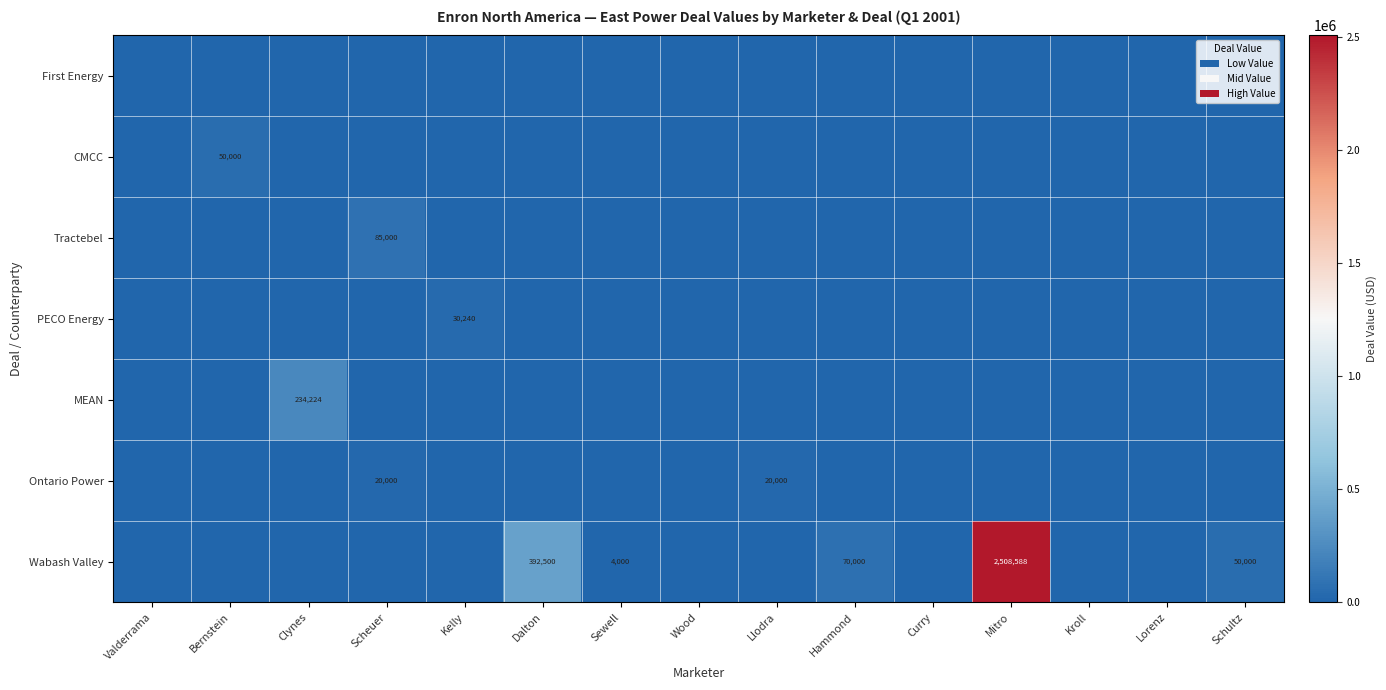

At which category is the sum across all series the highest?

Mitro